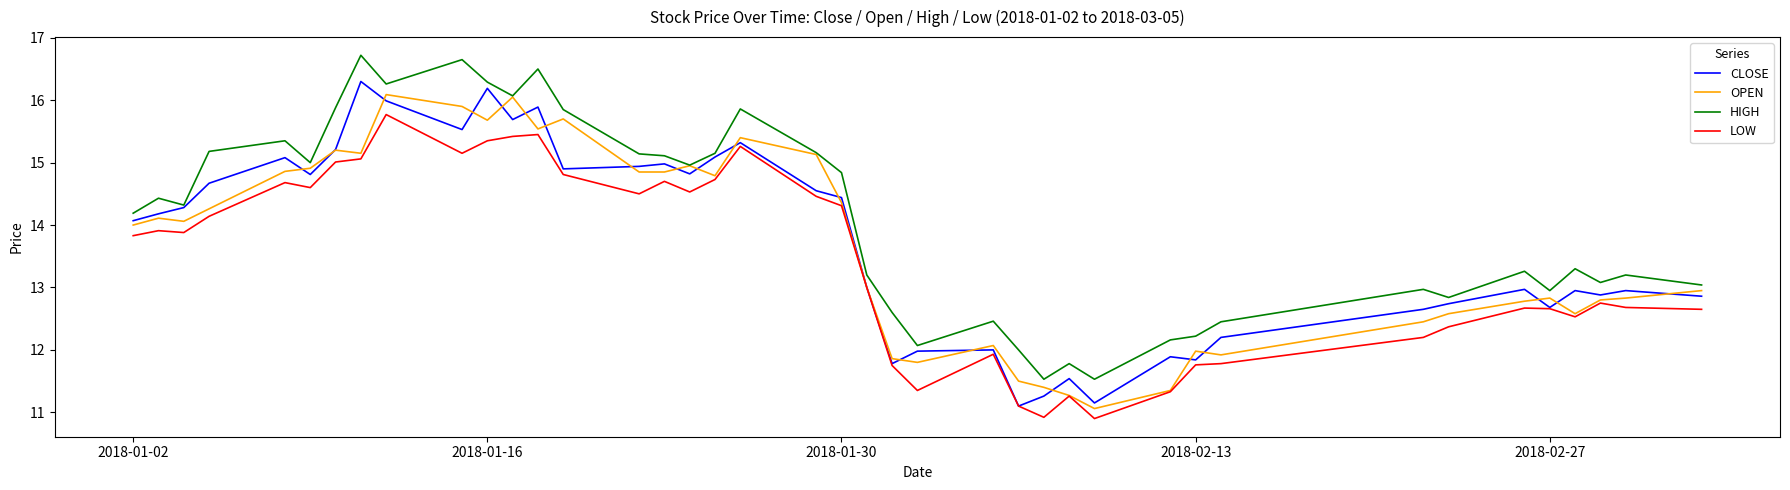

What is the smallest value displayed?

10.9